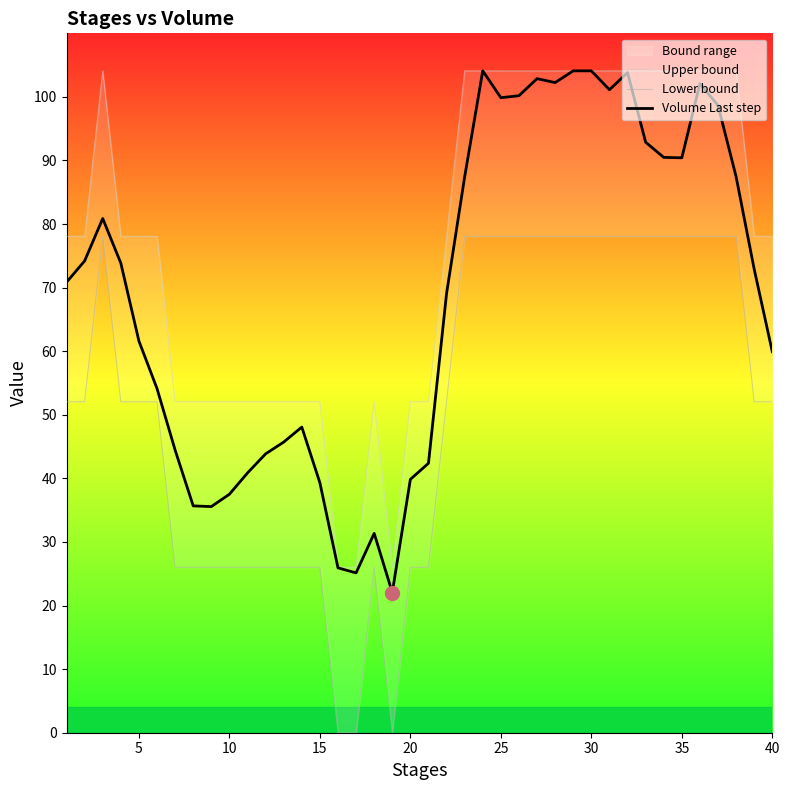

How many lines are shown in the chart?

3